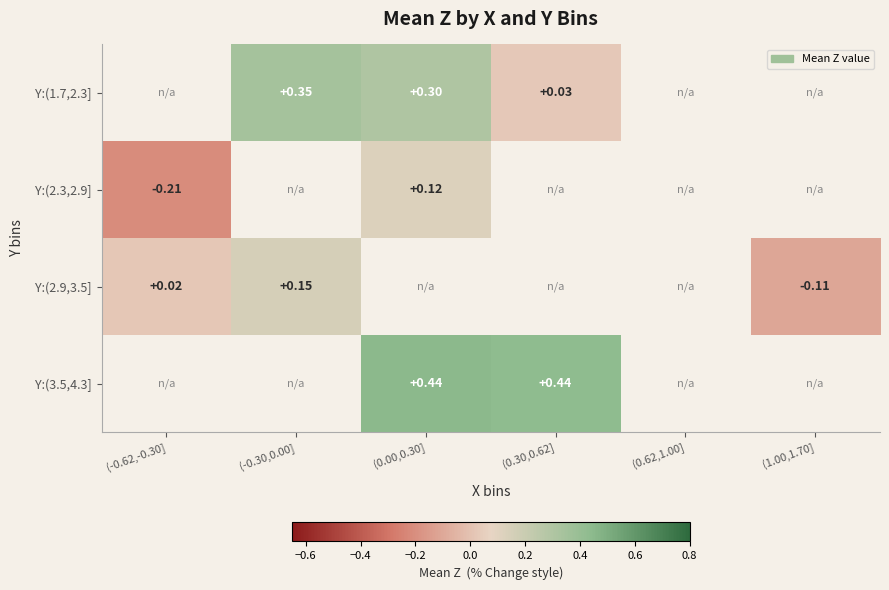

Is the value of Y:(1.7,2.3] at (0.00,0.30] greater than the value of Y:(2.9,3.5] at (-0.30,0.00]?

Yes